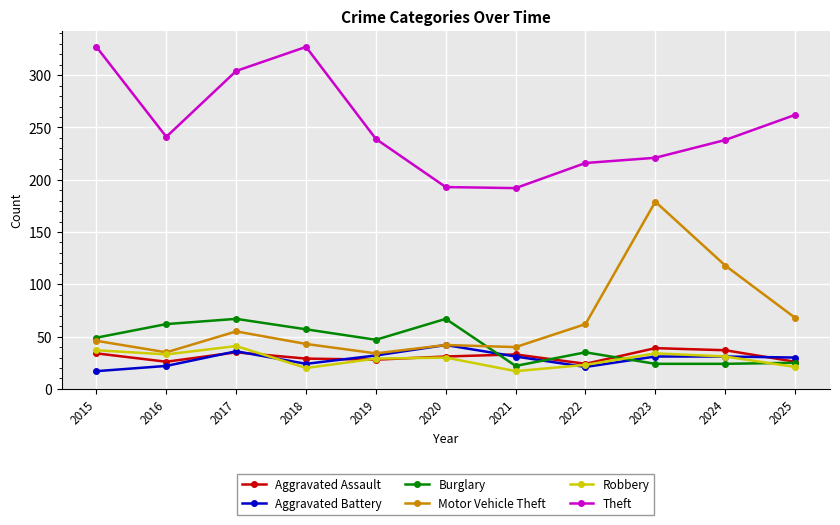

What are all the series names shown in the legend?

Aggravated Assault, Aggravated Battery, Burglary, Motor Vehicle Theft, Robbery, Theft